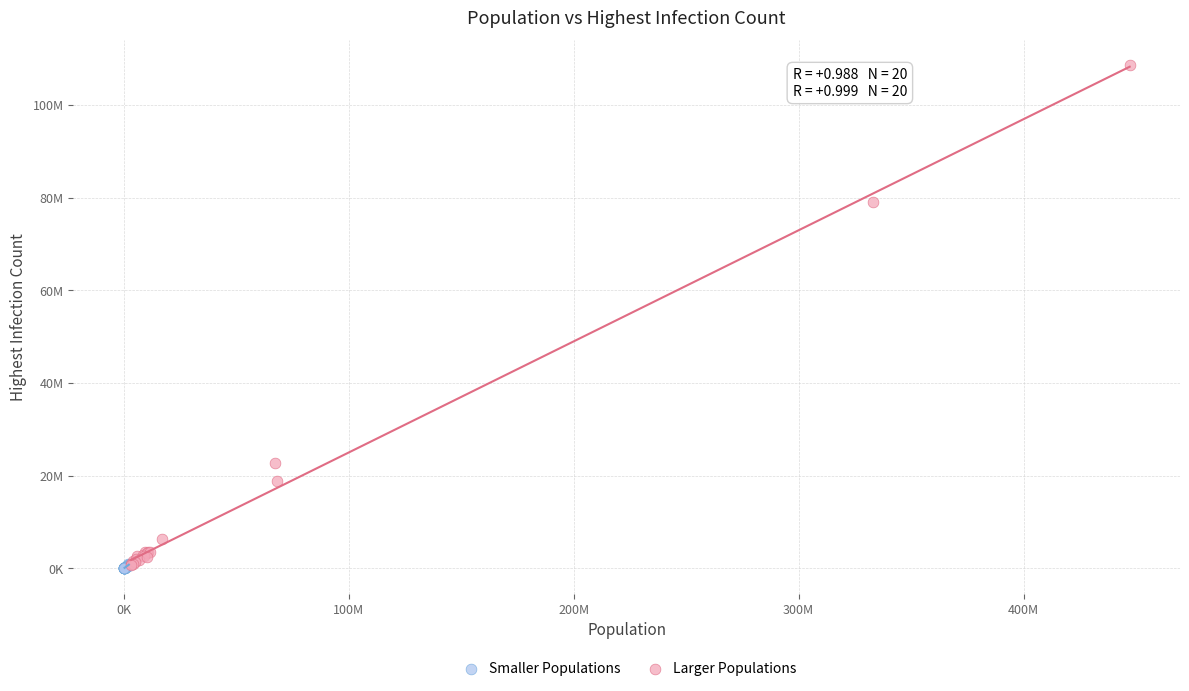

Which series contains the highest Y value?

Larger Populations